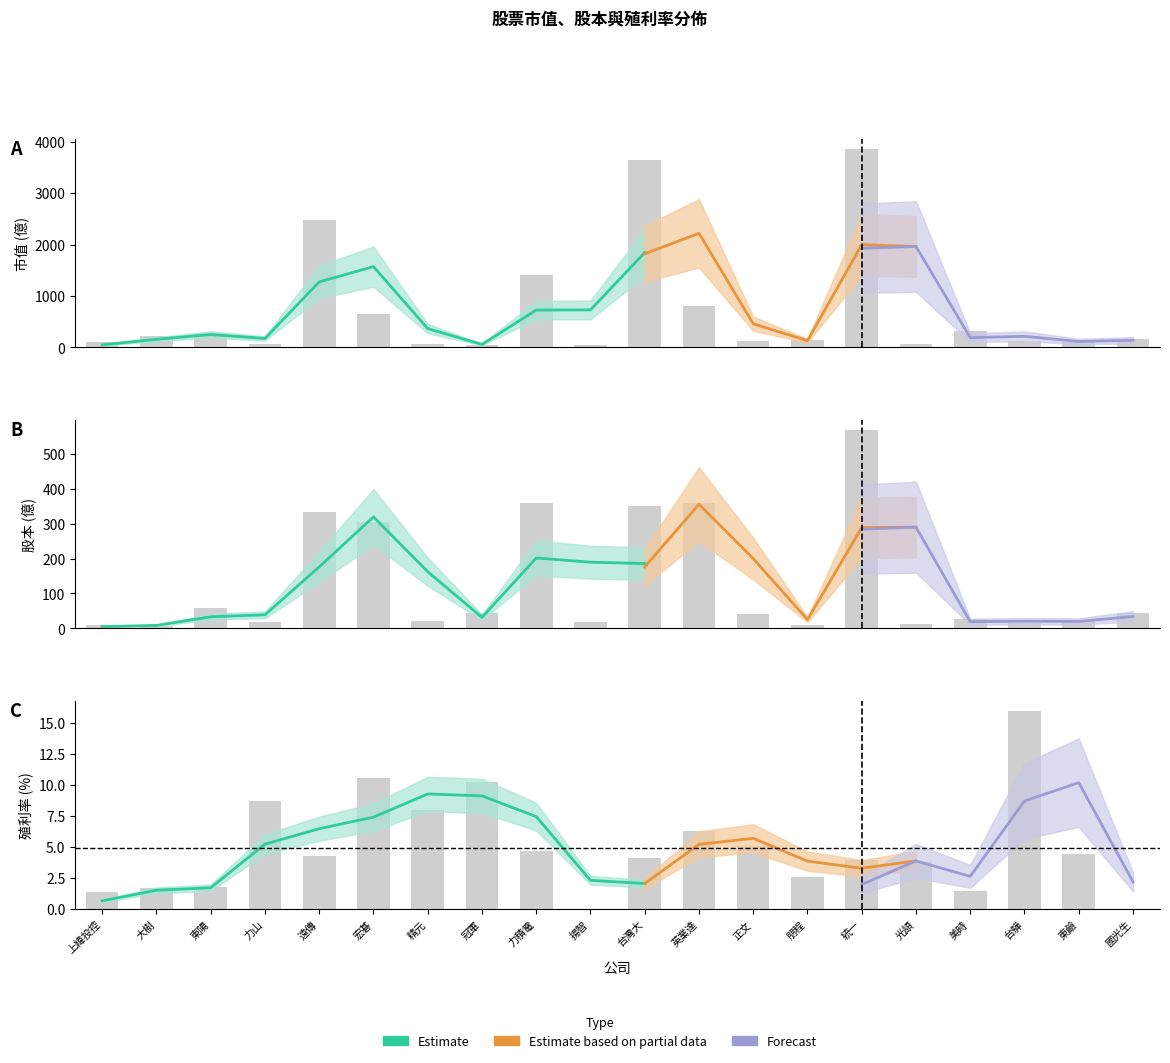

At which label does 殖利率% first exceed 4?

力山